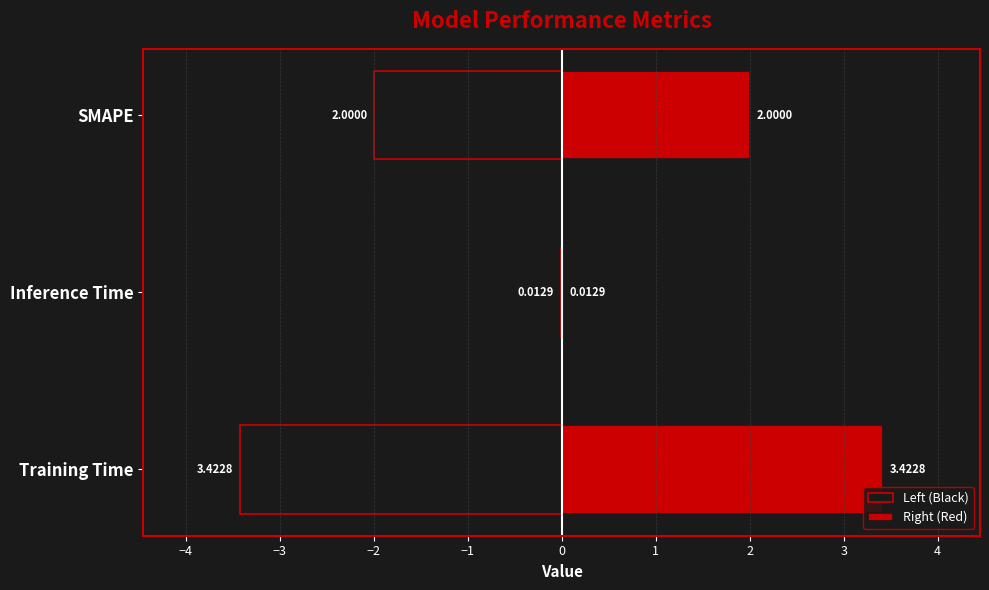

What is the difference between the highest and lowest values at Training Time?

6.8